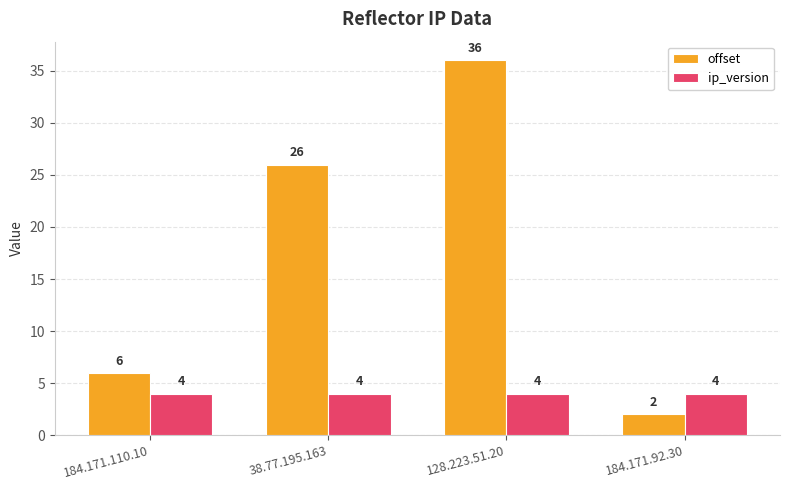

What is the sum of the ip_version values at 184.171.92.30 and 184.171.110.10?

8